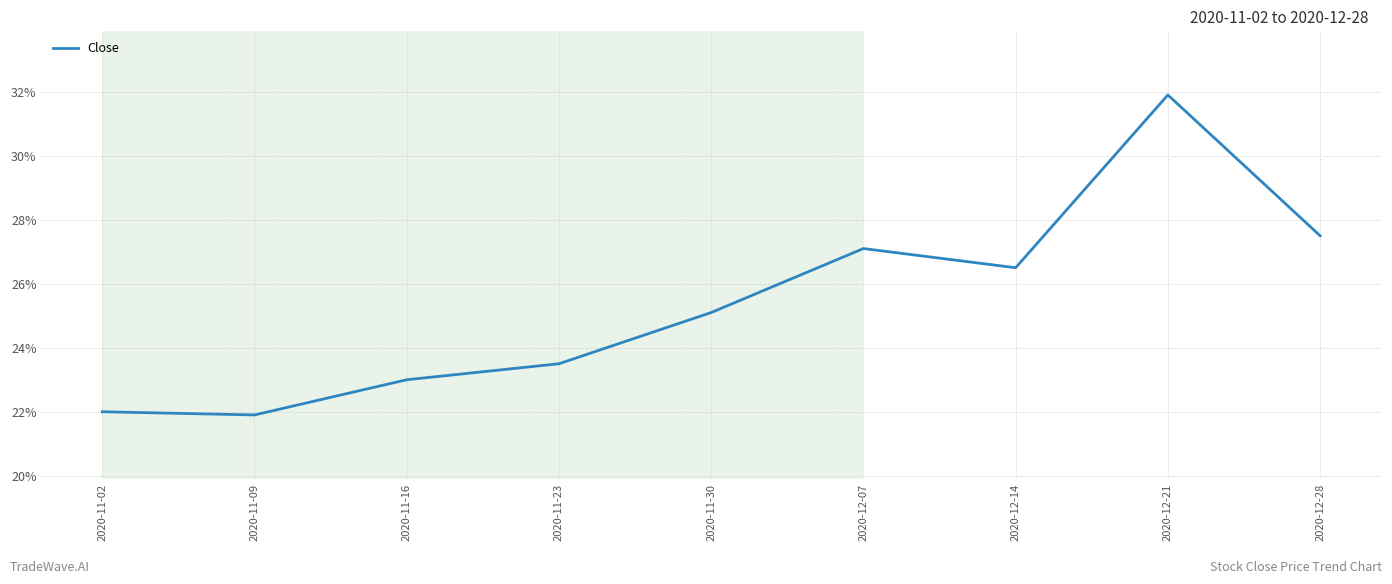

What is the change in value from 2020-11-16 to 2020-12-28?

+4.5